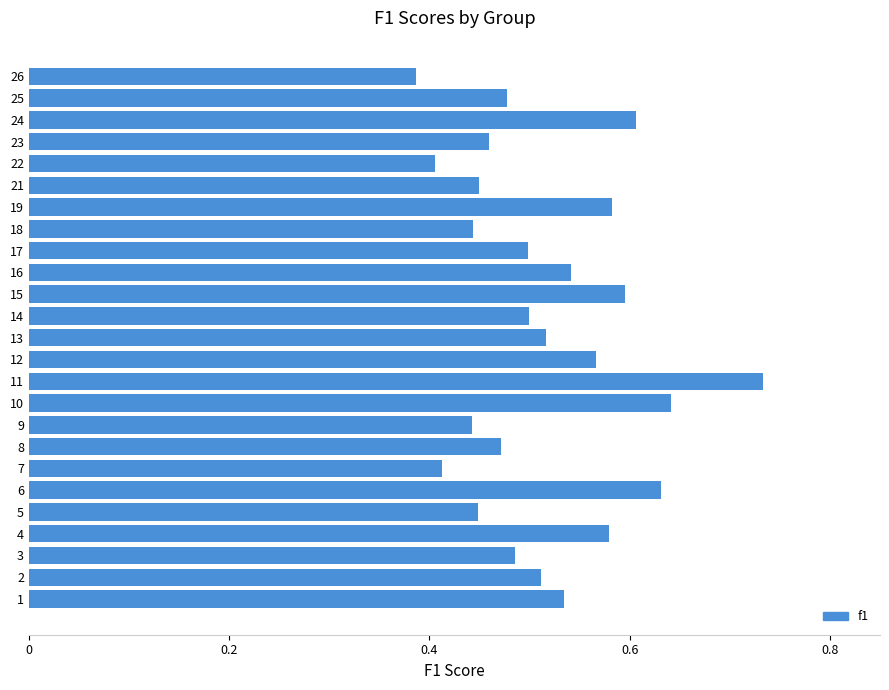

What is the difference between the maximum and minimum values?

0.3